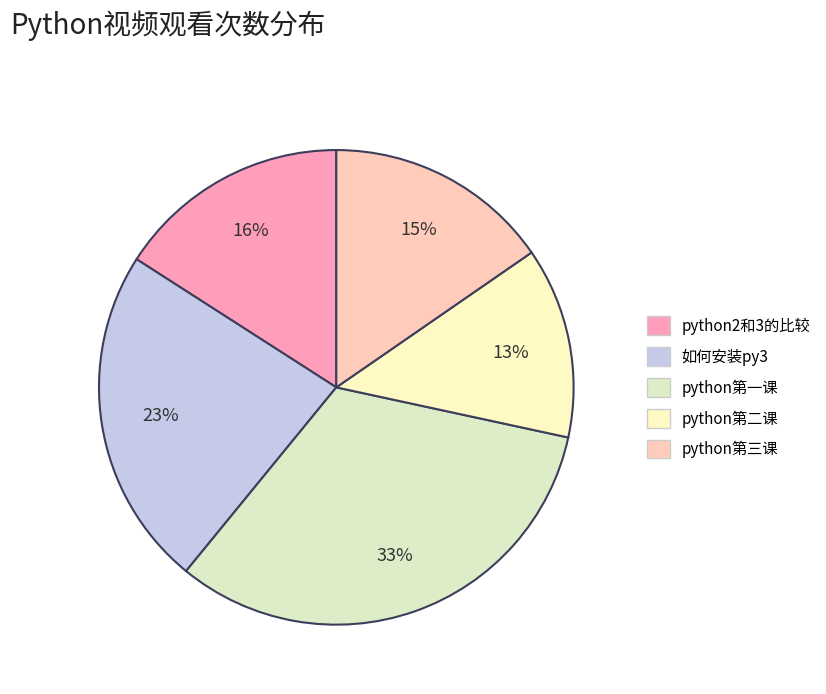

To the nearest percent, what is the difference between the largest and smallest slice percentages?

20%